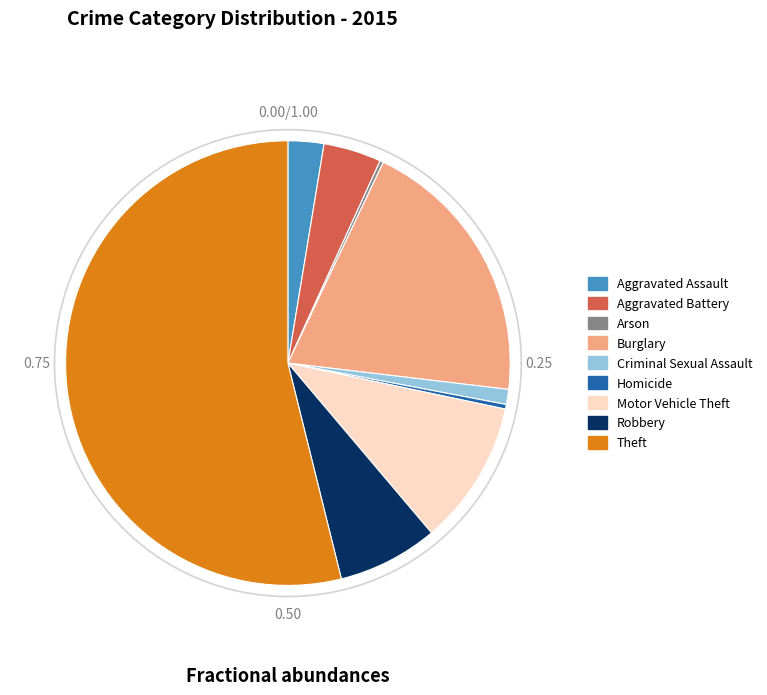

Does Motor Vehicle Theft account for over 50% of the chart?

No